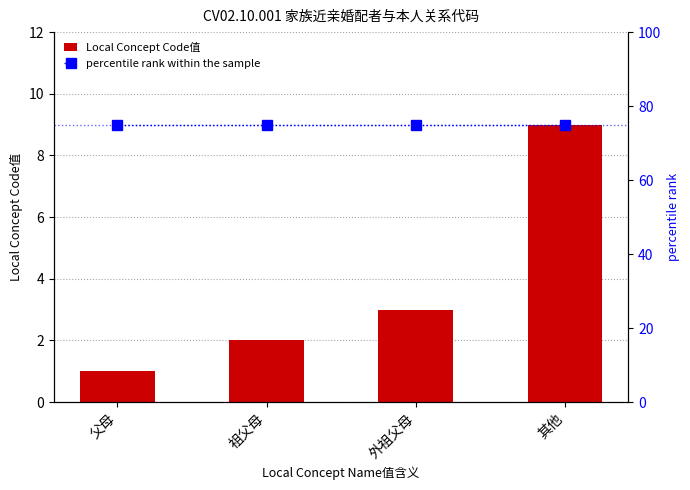

The value of Local Concept Code值 at 其他 is 14. True or false?

False